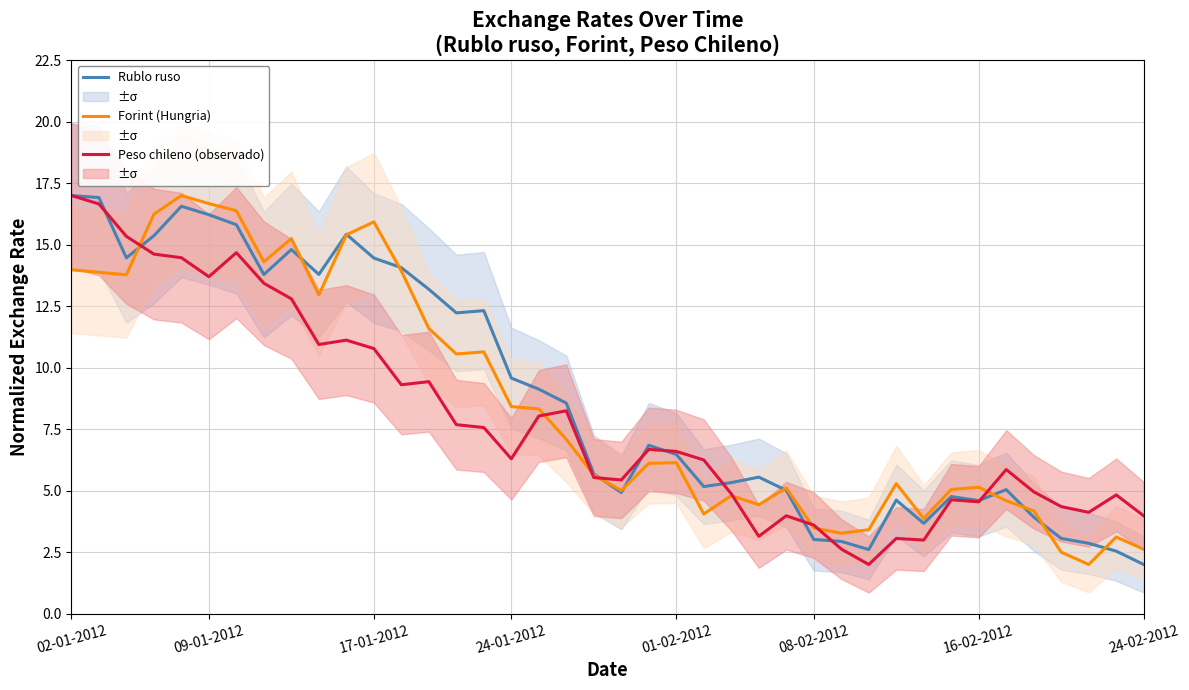

At which label does Peso chileno (observado) reach its peak?

02-01-2012